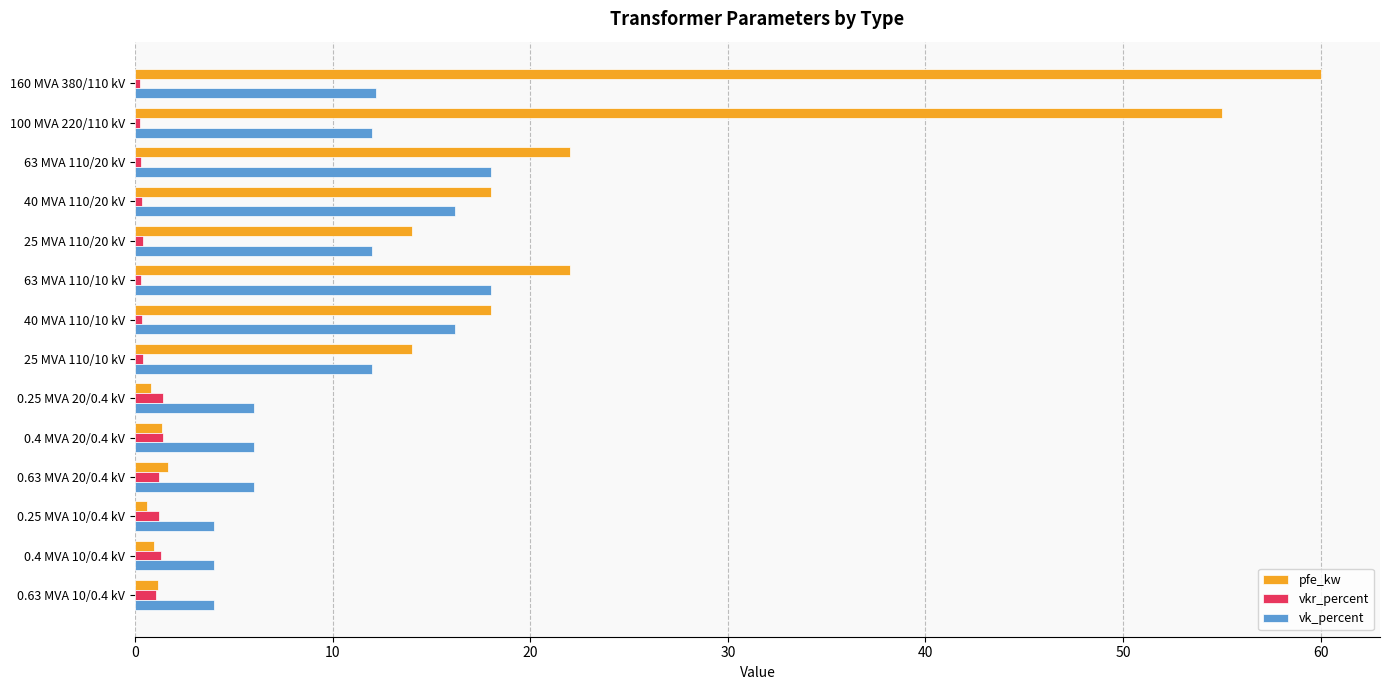

How many categories are shown in the chart?

14